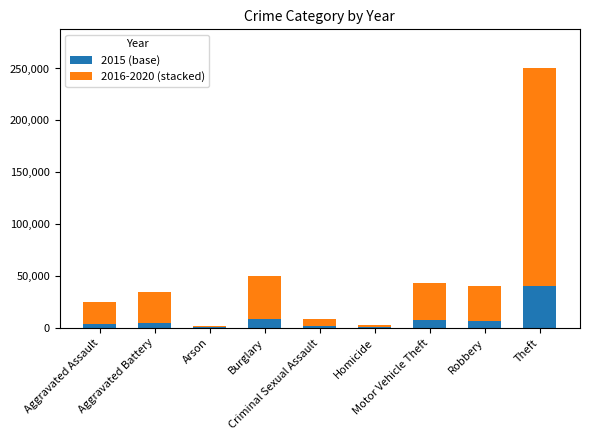

What are all the series names shown in the legend?

2015 (base), 2016-2020 (stacked)